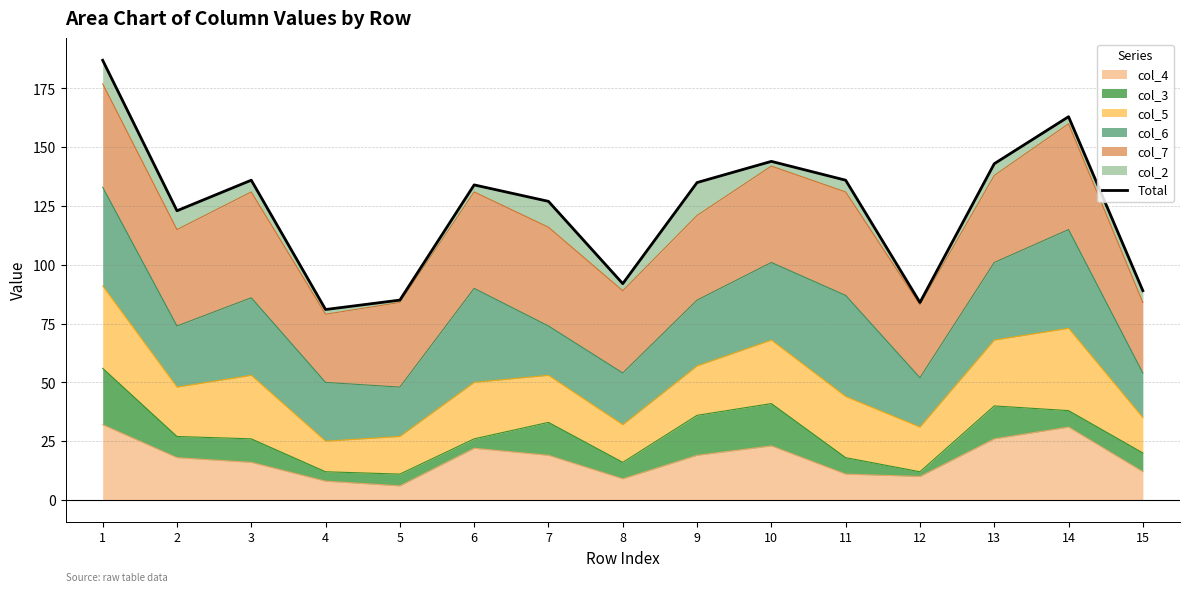

List the labels in order of value, smallest first.

4, 12, 5, 15, 8, 2, 7, 6, 9, 3, 11, 13, 10, 14, 1